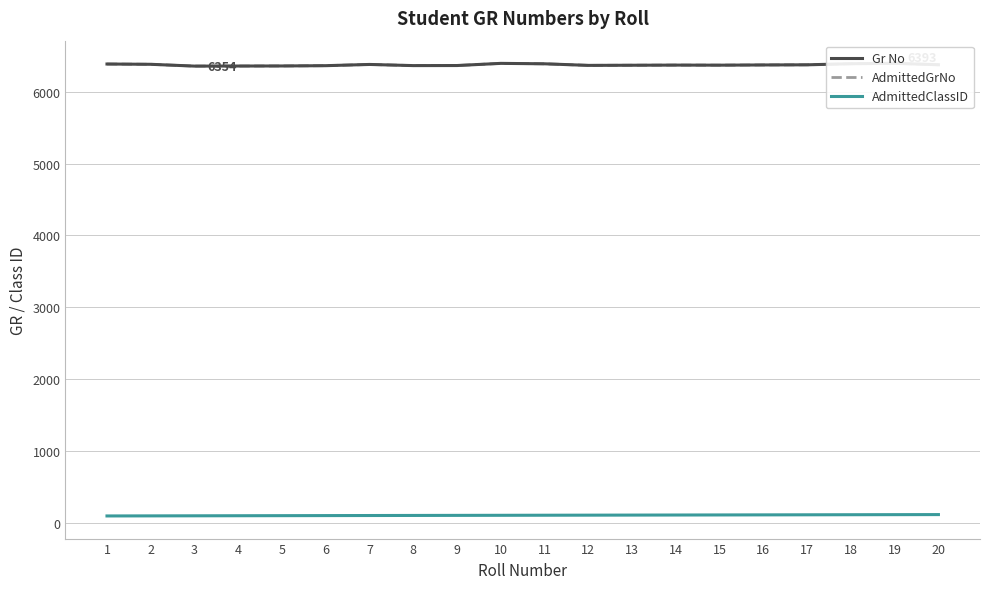

At how many categories does at least one series exceed 4516?

20